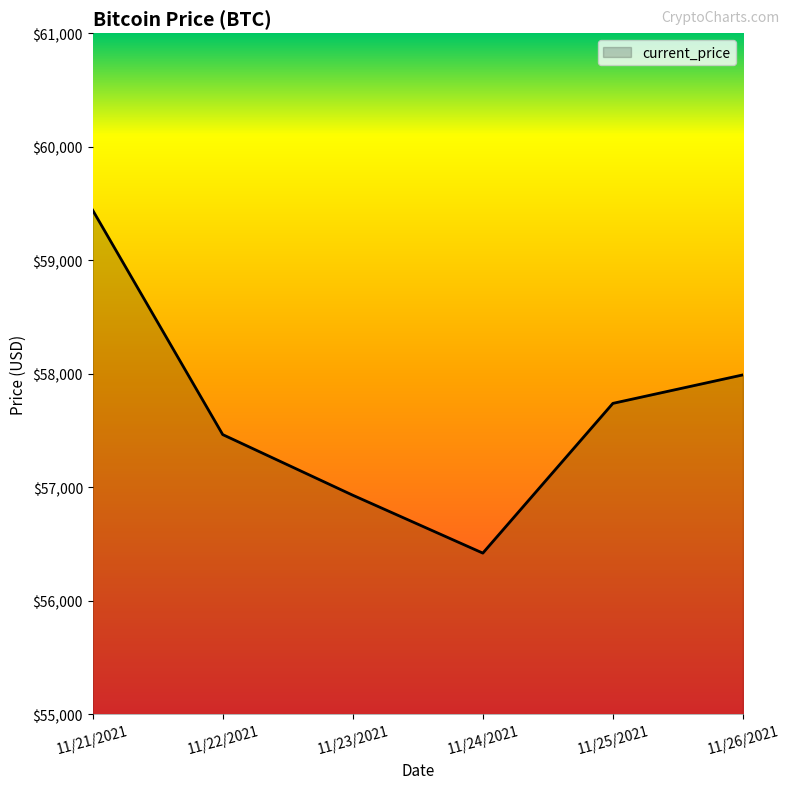

Count the number of data series in this chart.

1